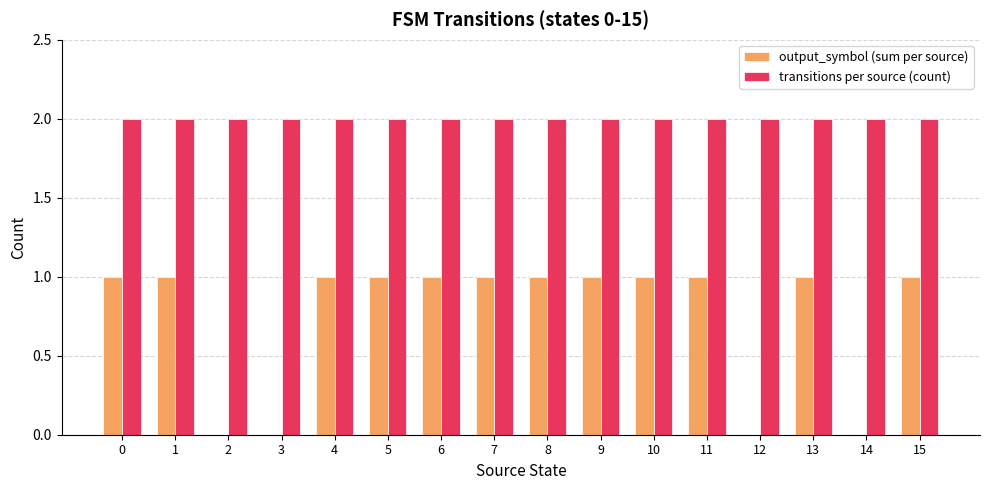

Between 2 and 4, which series saw the biggest shift?

output_symbol (sum per source)